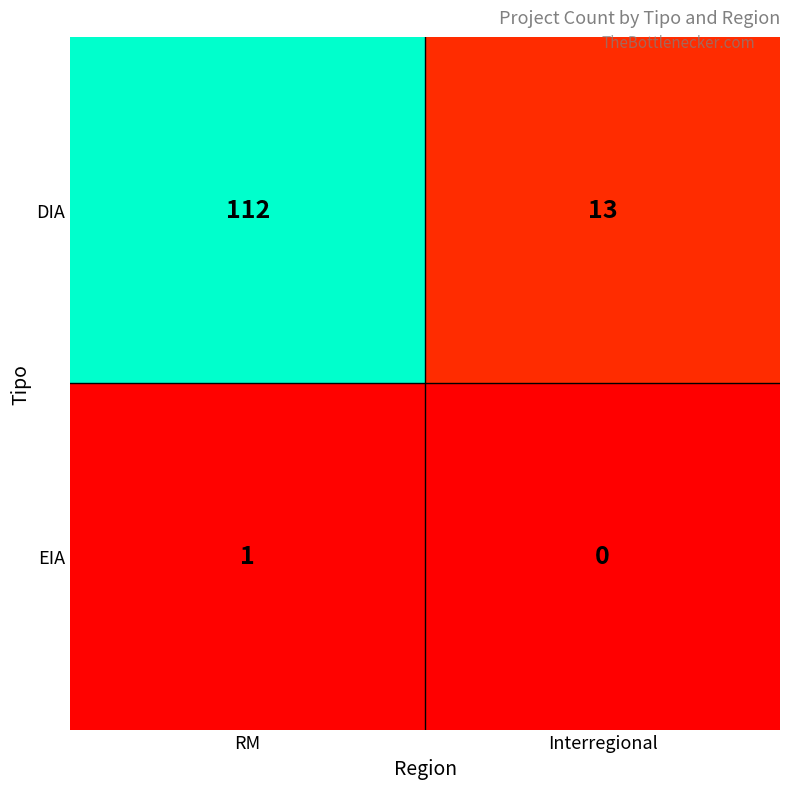

What is the approximate value of DIA at Interregional?

13